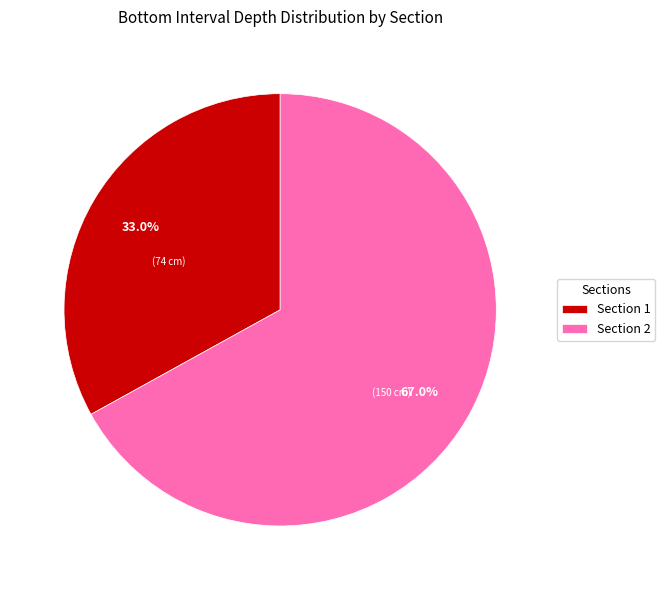

To the nearest percent, what is the difference between the Section 2 and Section 1 slice percentages?

34%